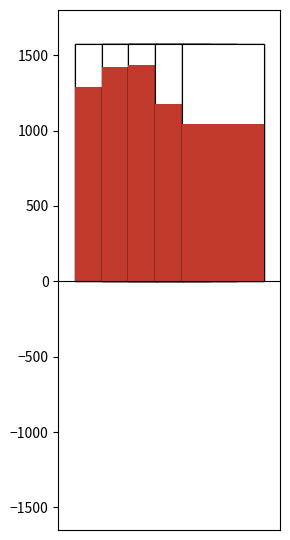

What is the difference between the maximum and minimum values in the job840_scenario1_1890 series?

1214.4